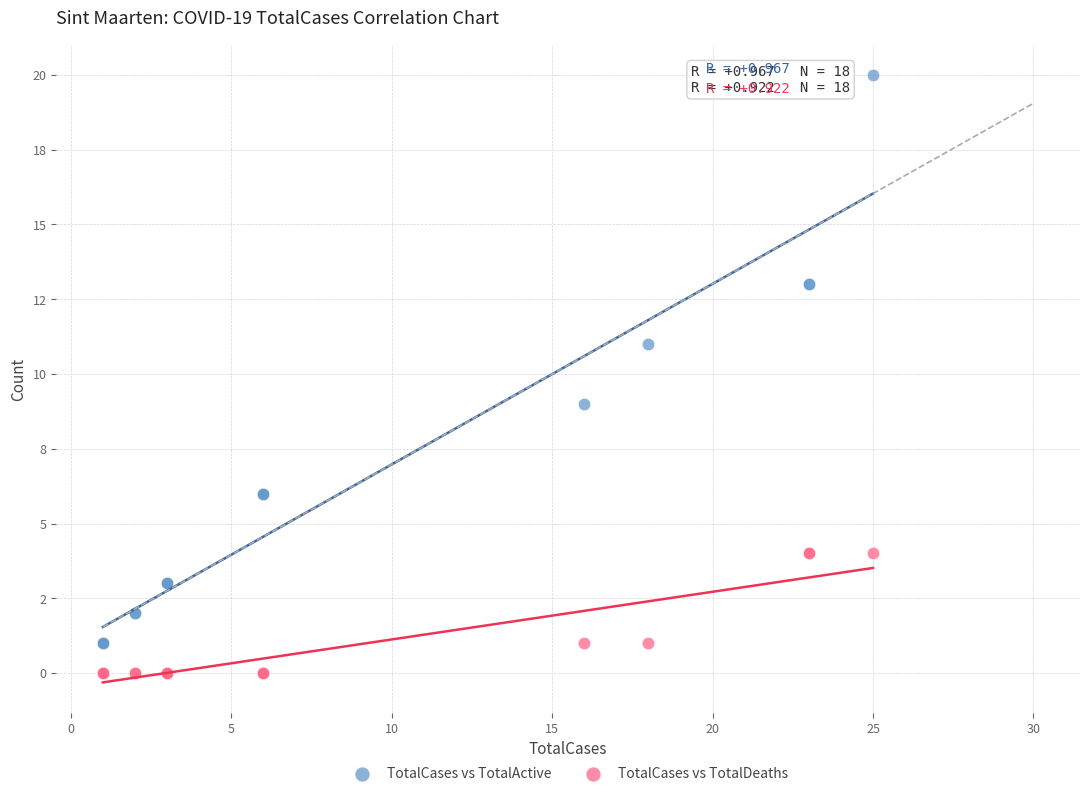

Which series contains the highest Y value?

TotalCases vs TotalActive